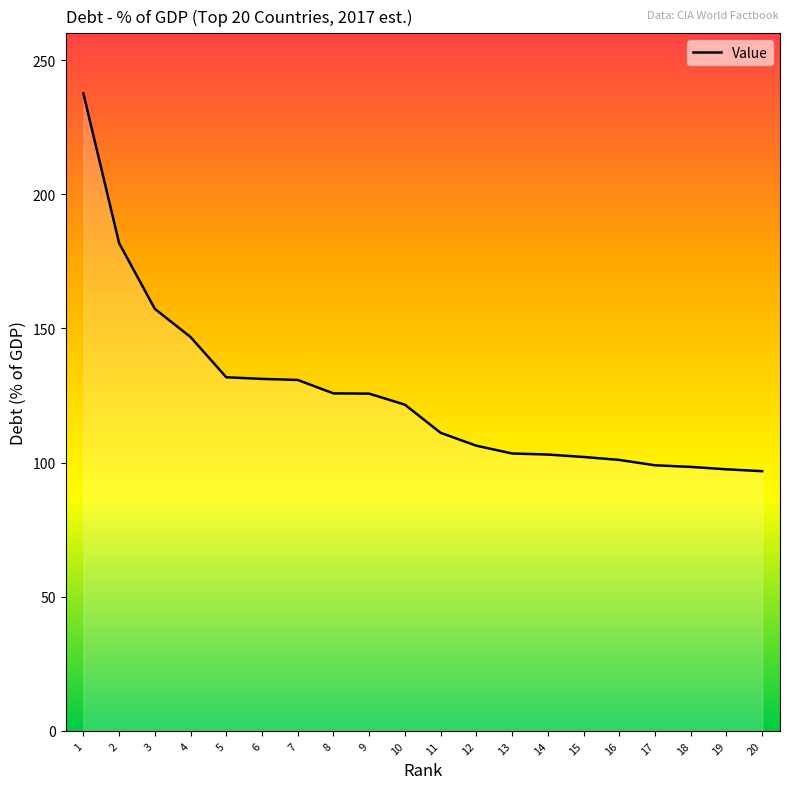

What is the difference between the values at 11 and 3?

46.2